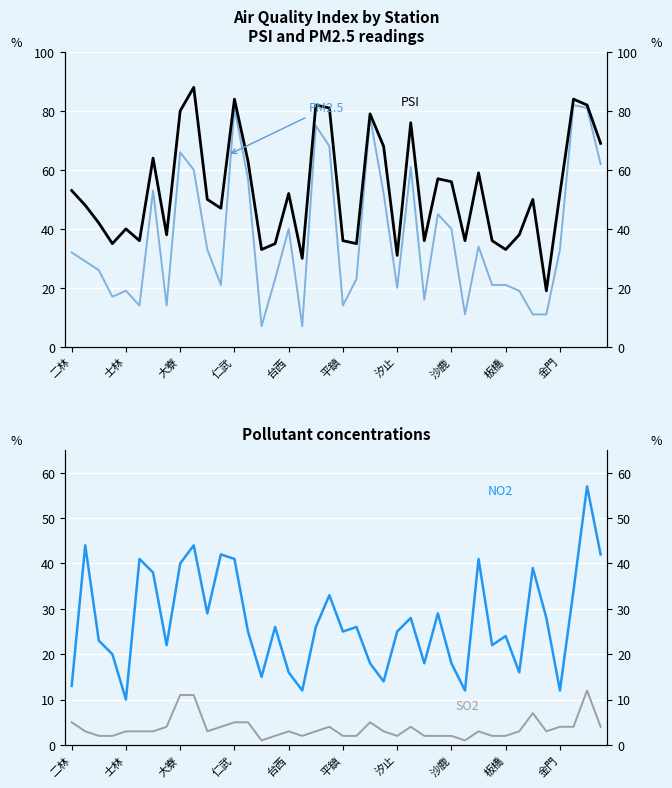

Rank the series at 10 from lowest to highest value.

SO2, NO2, PM2.5, PSI